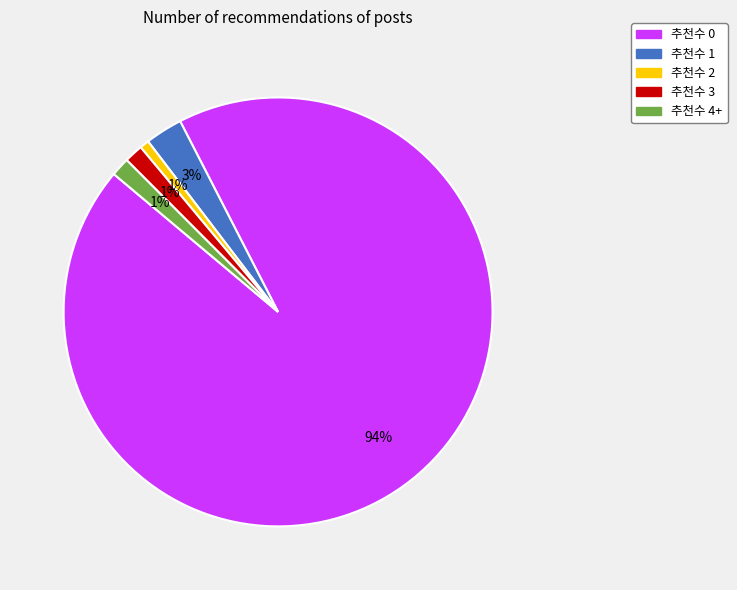

To the nearest percent, what is the difference between the 추천수 2 and 추천수 1 slice percentages?

2%